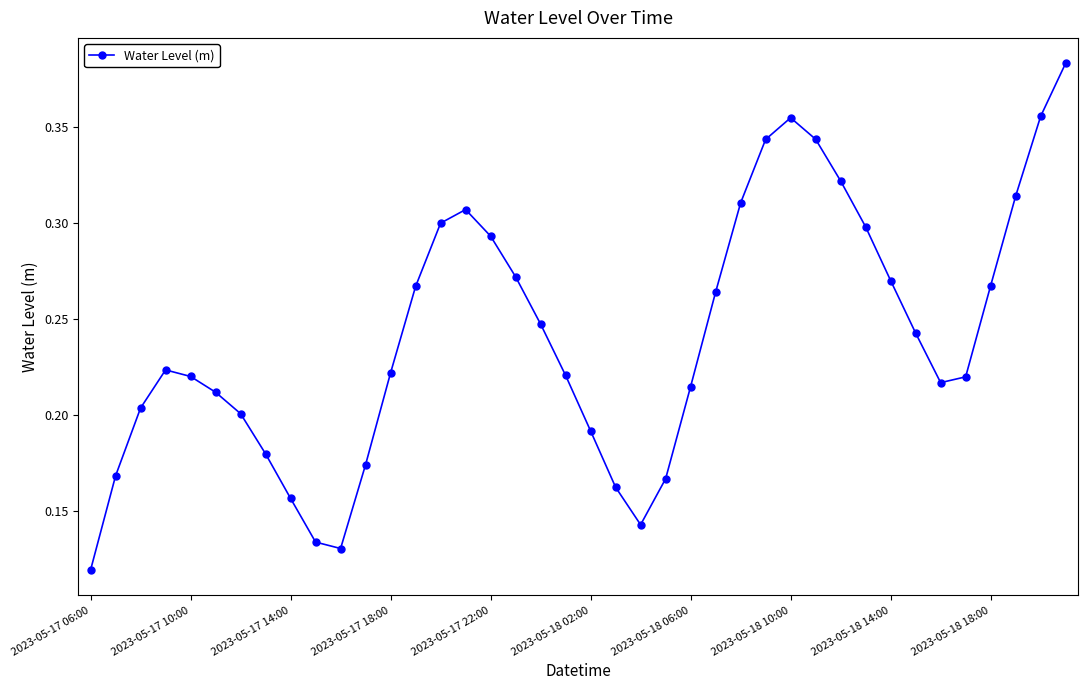

How many points are lower than both their immediate neighbors (excluding endpoints)?

3